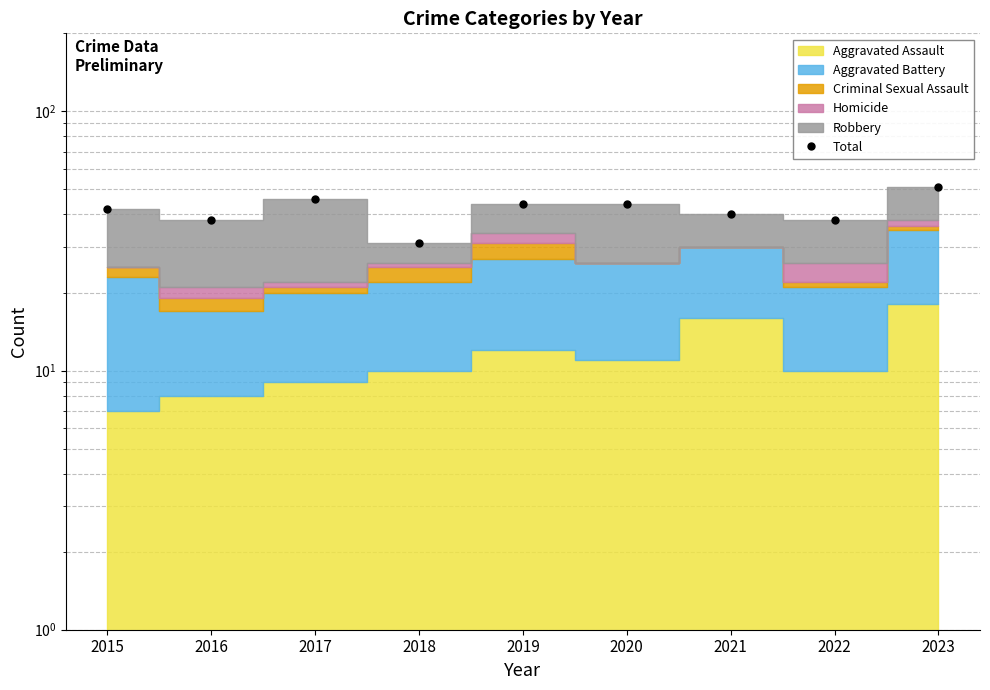

What is the maximum value shown in the chart?

51